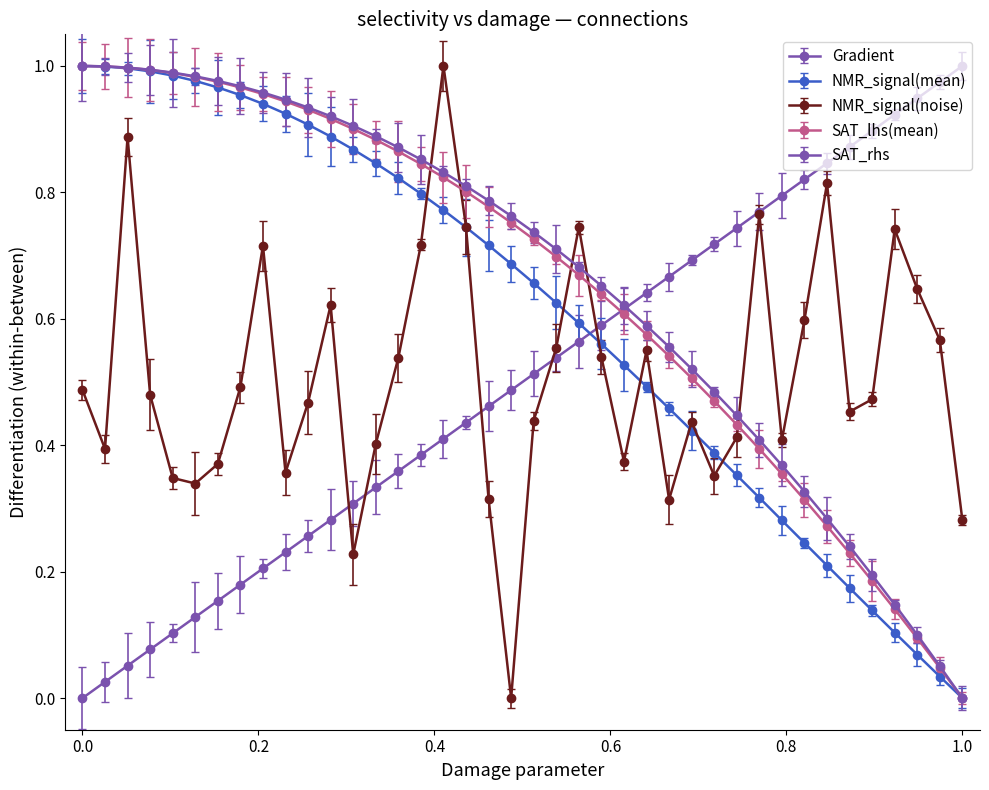

In NMR_signal(noise), how many points are lower than both neighbors (excluding endpoints)?

10